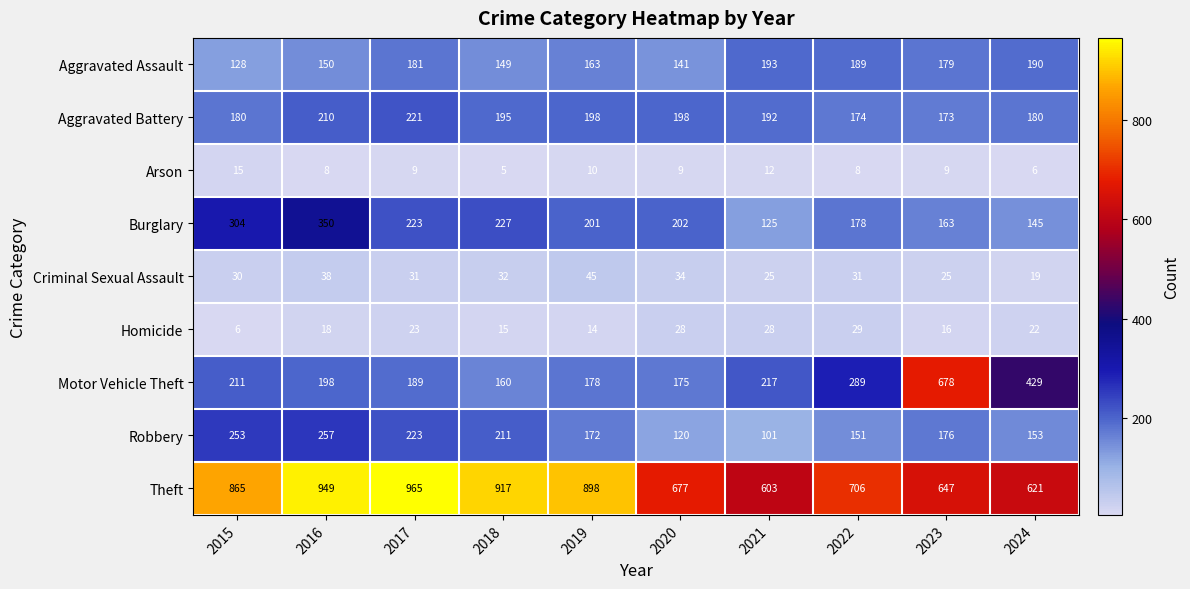

What is the greatest value displayed?

965